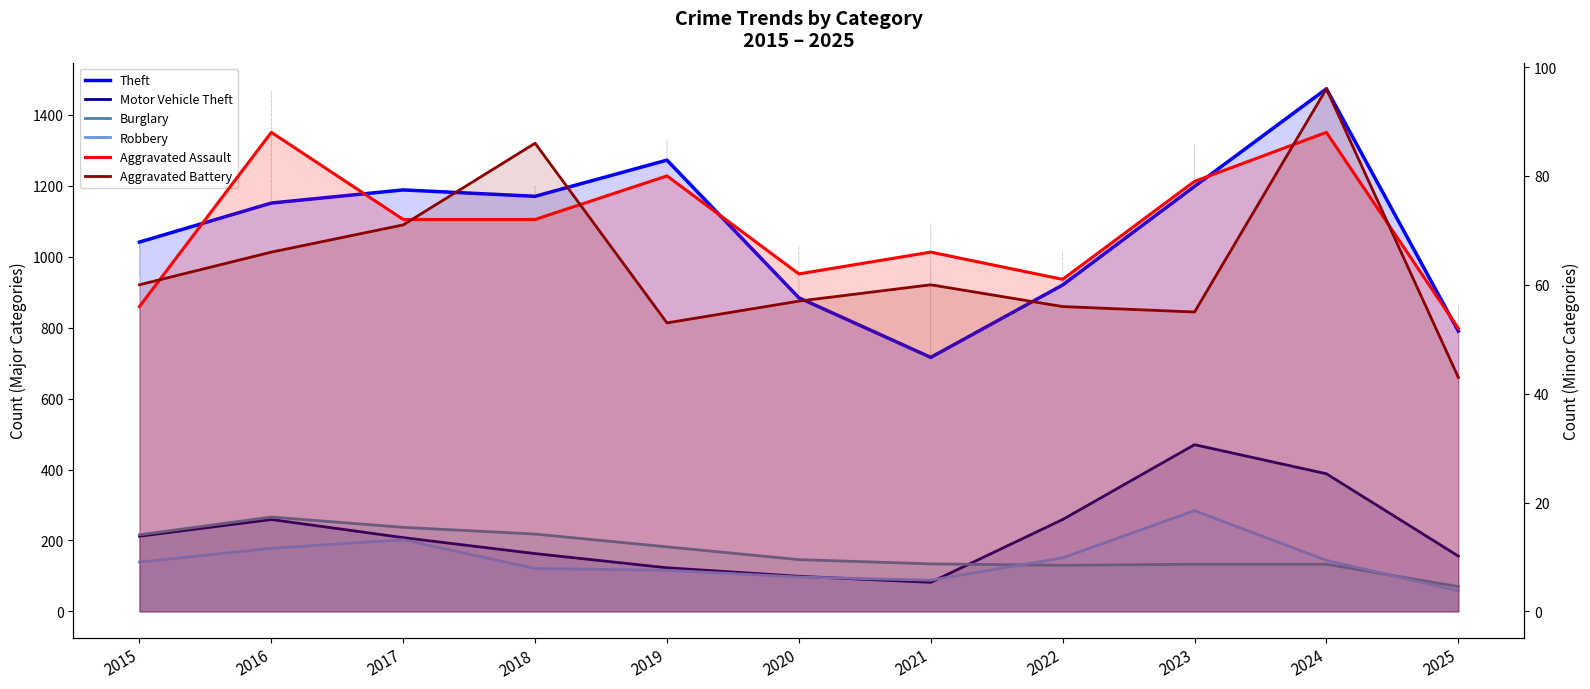

What is the difference between the Robbery values at 2025 and 2024?

86